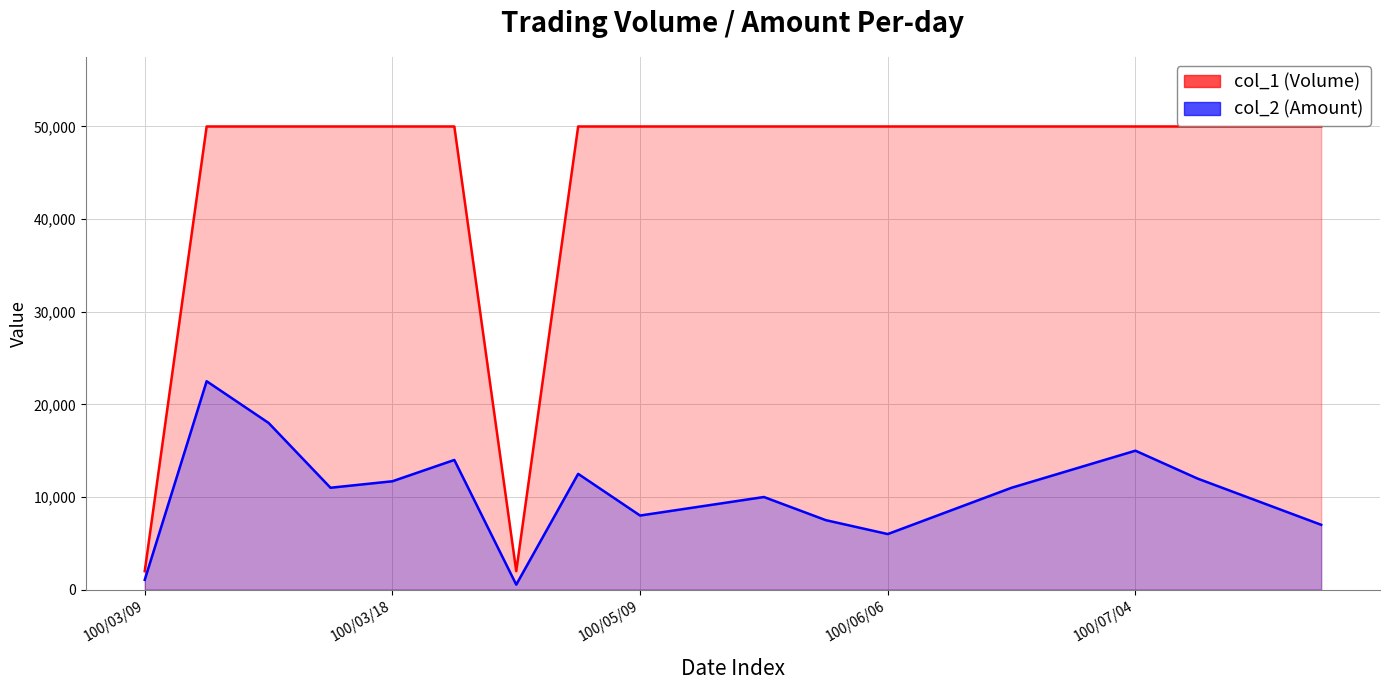

What is the difference between the second highest and minimum values in the col_1 series?

48000